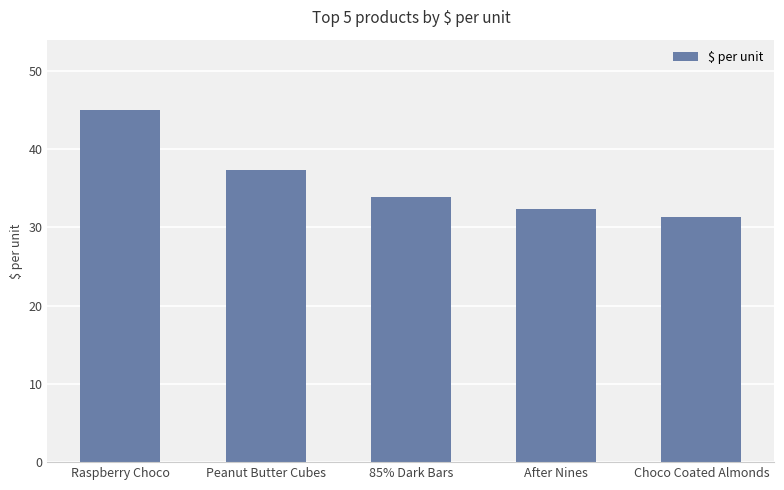

Count the number of categories in the chart.

5